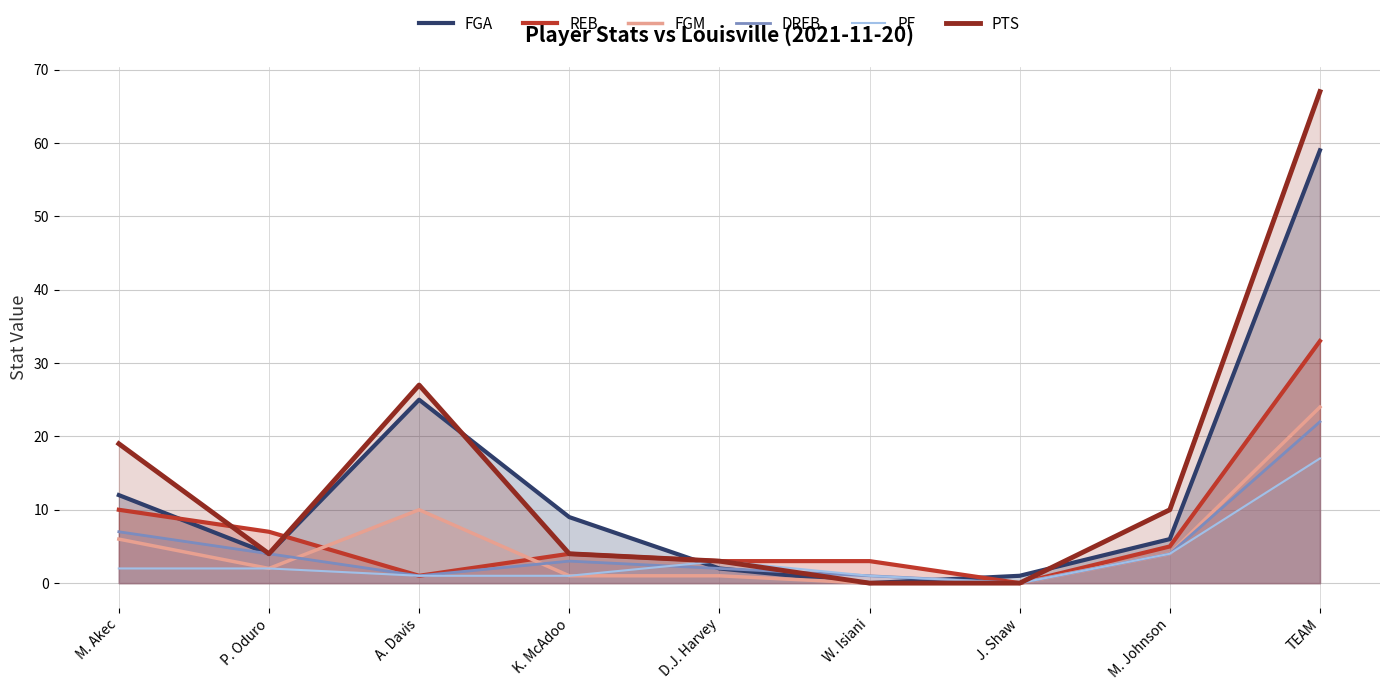

What position from the left is TEAM?

9